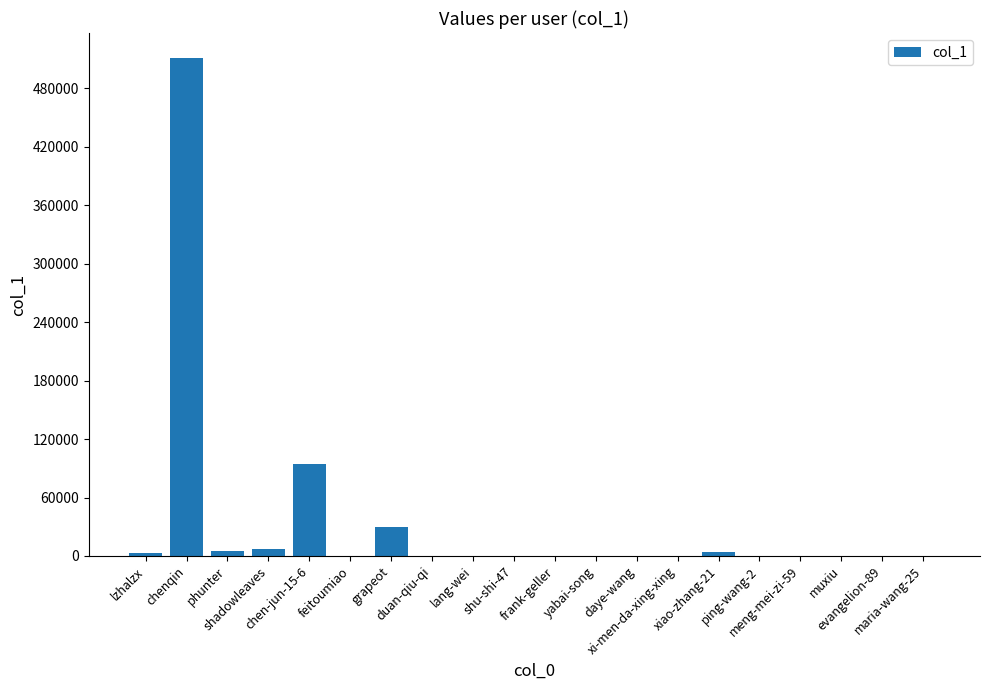

What is the change in value from xiao-zhang-21 to meng-mei-zi-59?

-3709